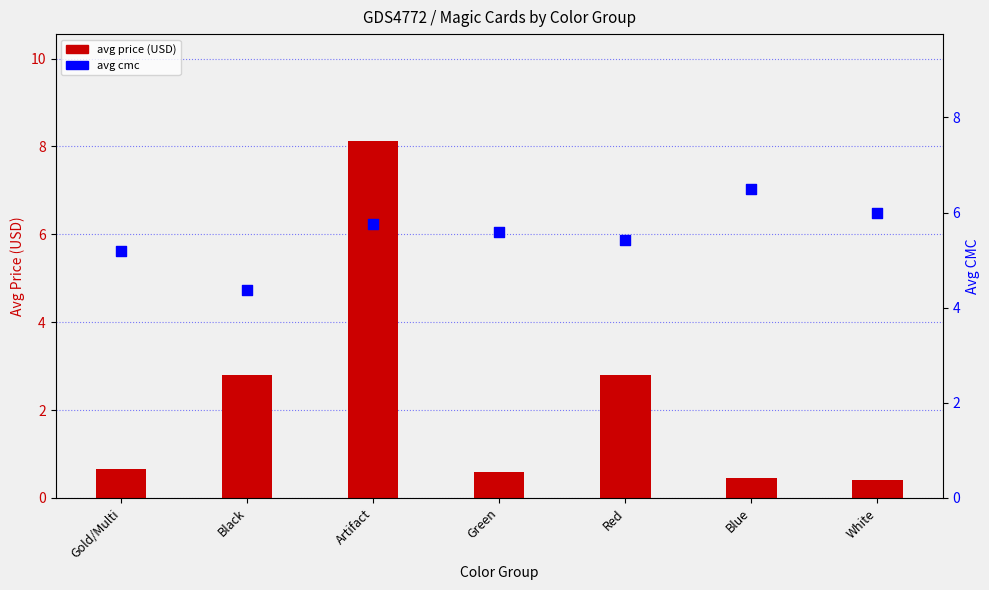

What are all the series names shown in the legend?

avg price (USD), avg cmc